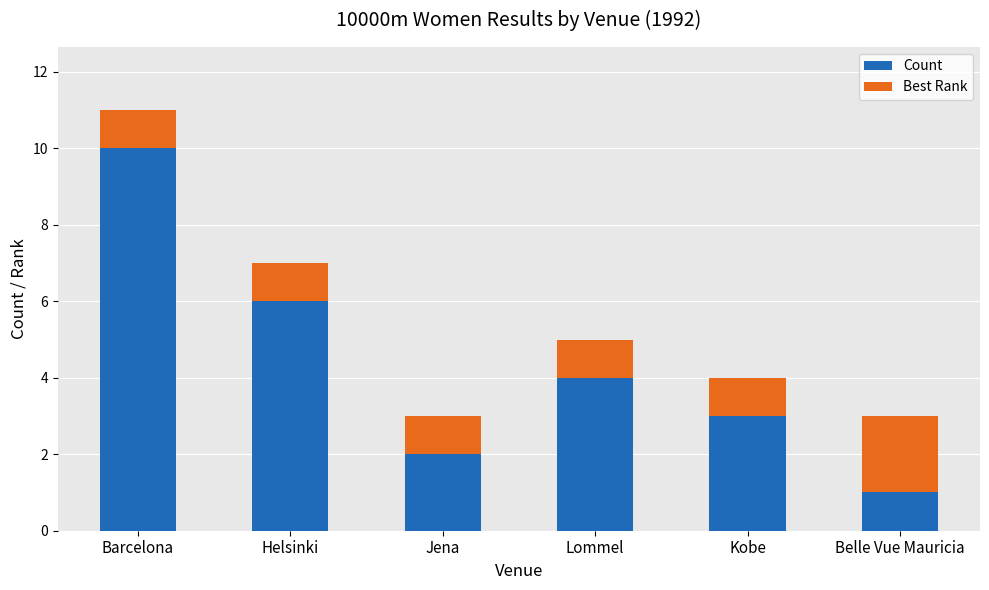

What is the difference between the maximum and second lowest values in the Count series?

8